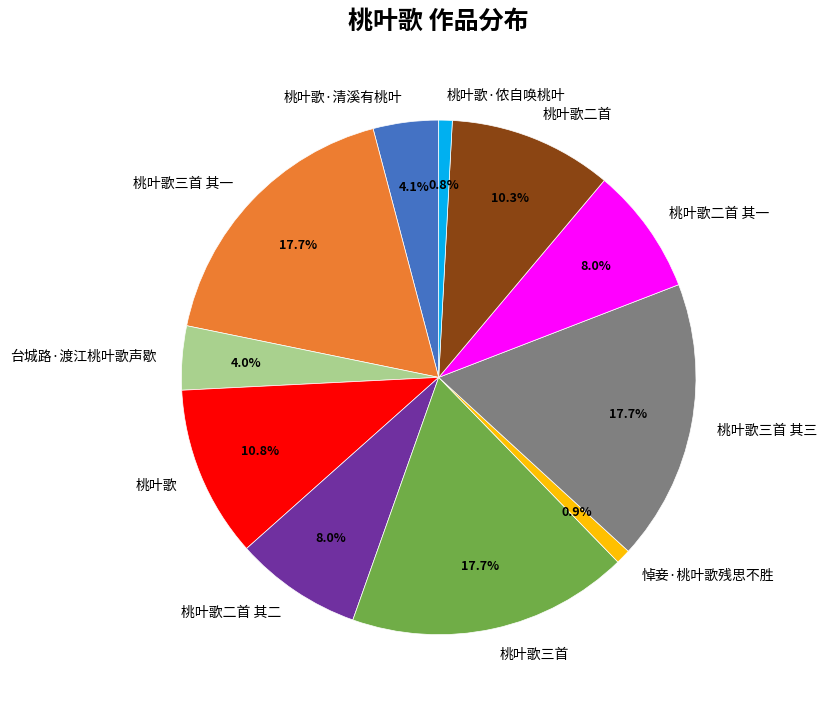

Approximately how many times larger is the value at 悼妾·桃叶歌残思不胜 compared to 台城路·渡江桃叶歌声歇?

0.2